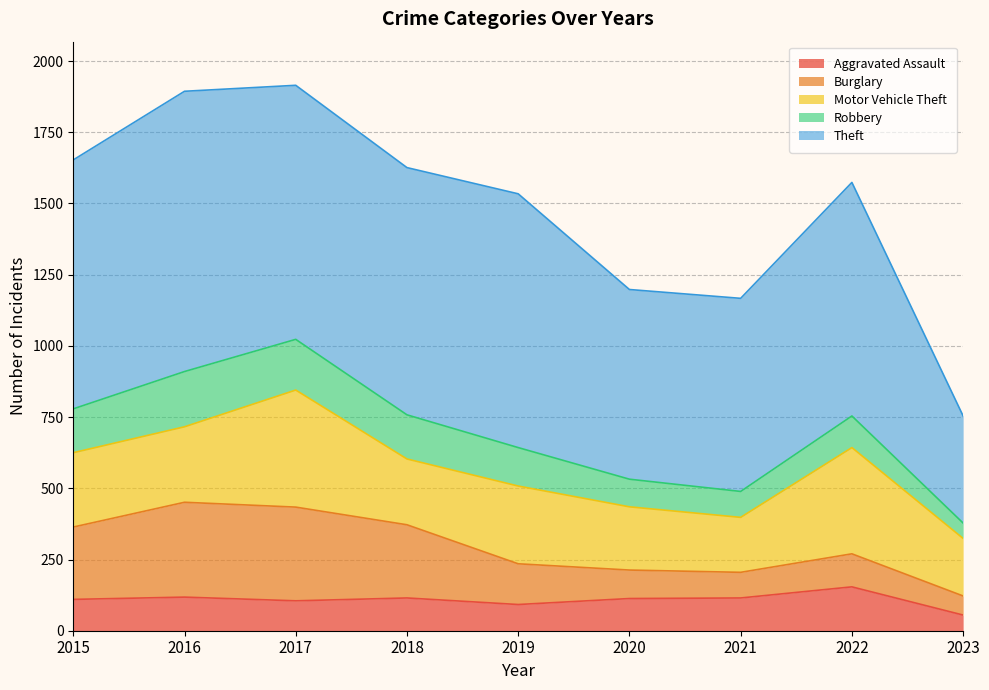

List the labels in order of Aggravated Assault value, largest first.

2022, 2016, 2018, 2021, 2020, 2015, 2017, 2019, 2023